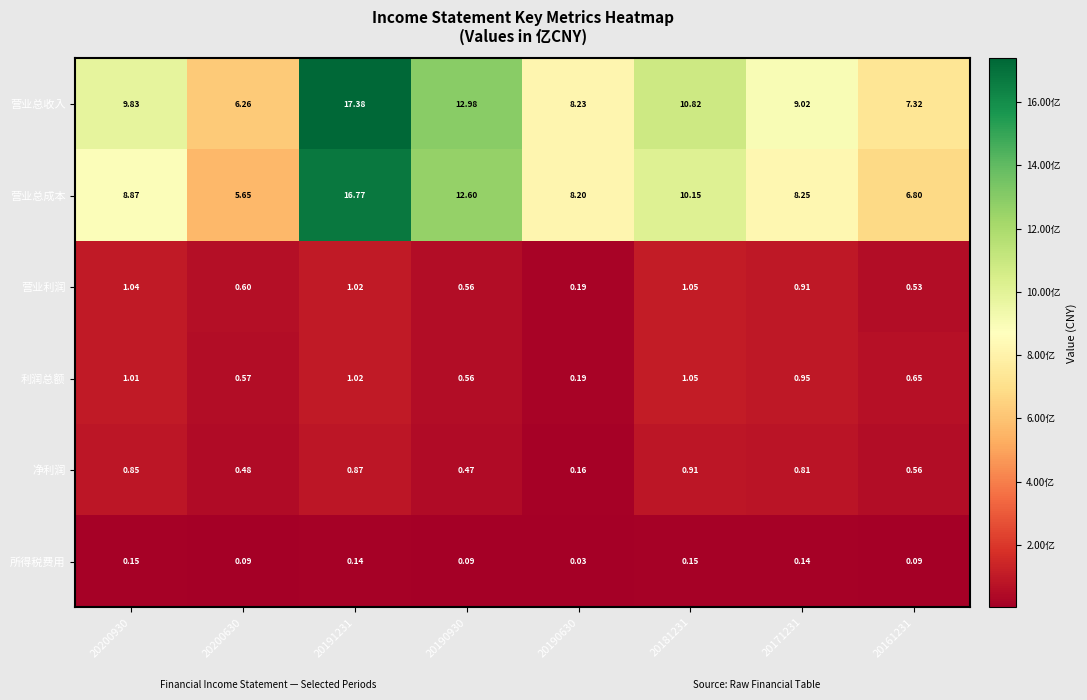

Between 20190930 and 20181231, which series saw the biggest shift?

营业总成本